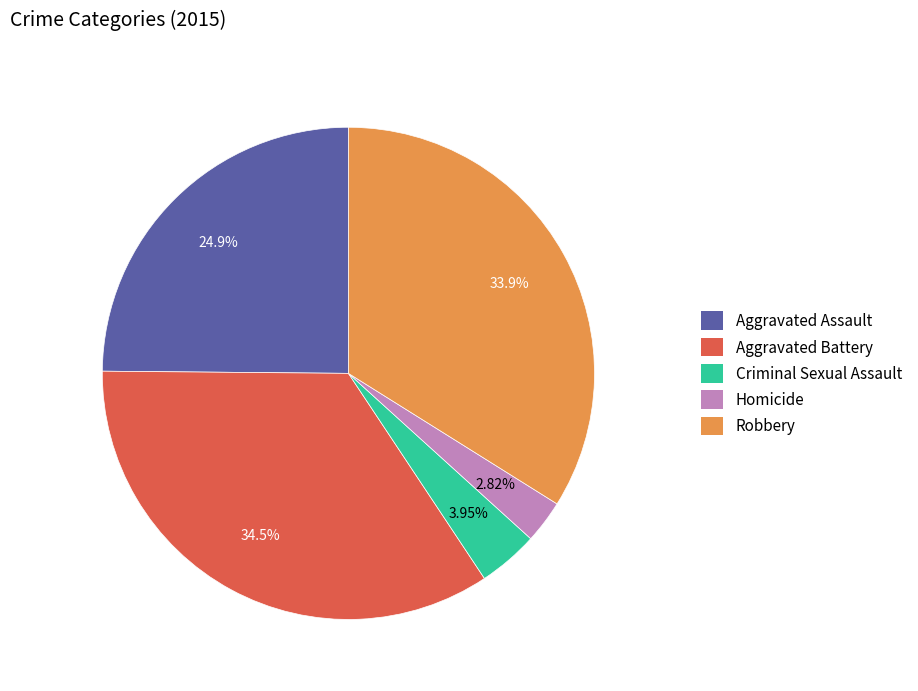

To the nearest percent, what percentage of the pie is Homicide?

3%